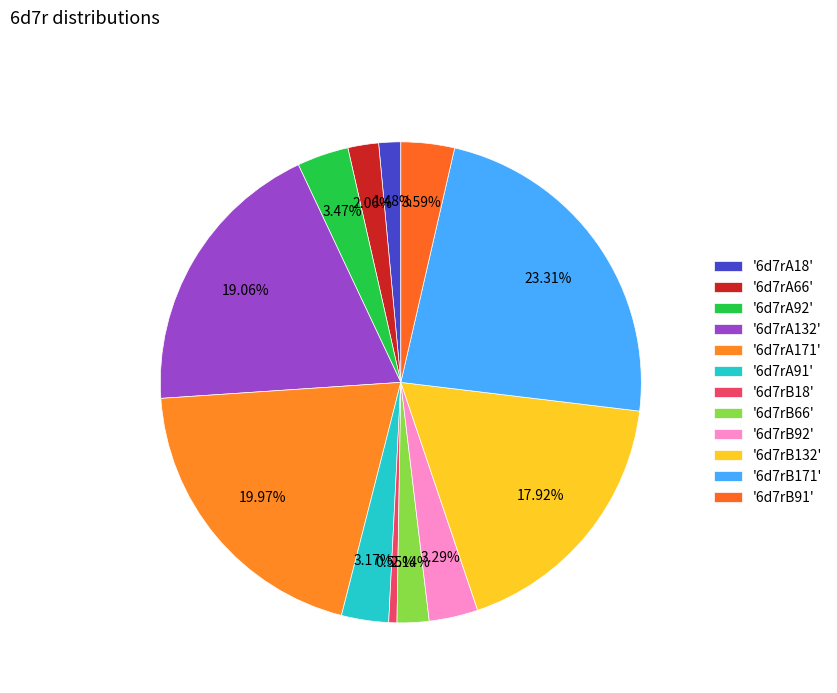

How many slices are in this pie chart?

12